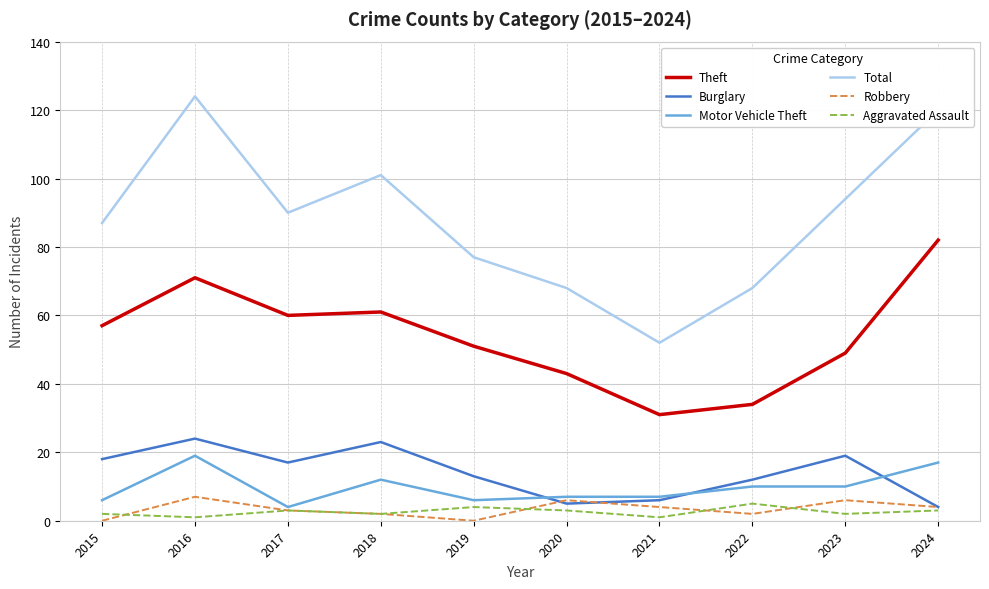

The value of Robbery at 2020 is 6. True or false?

True